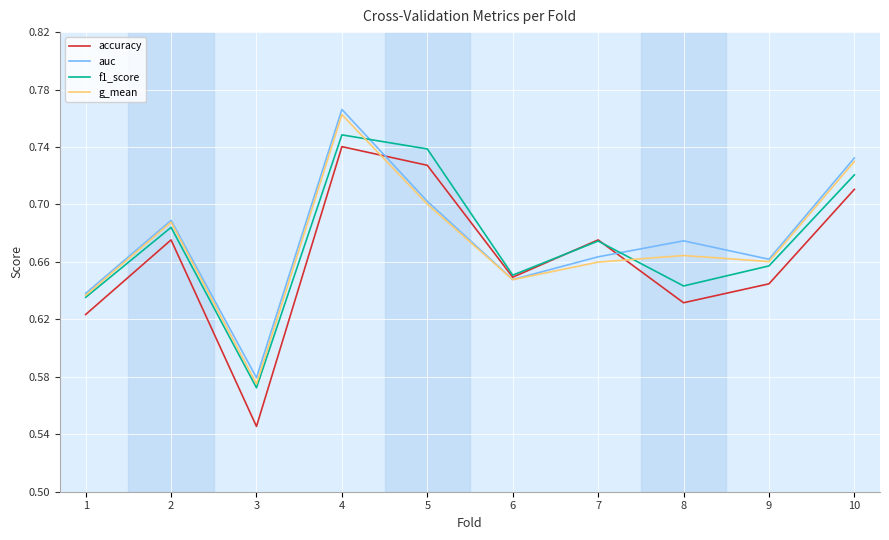

At which category does the chart reach its minimum across all series?

3